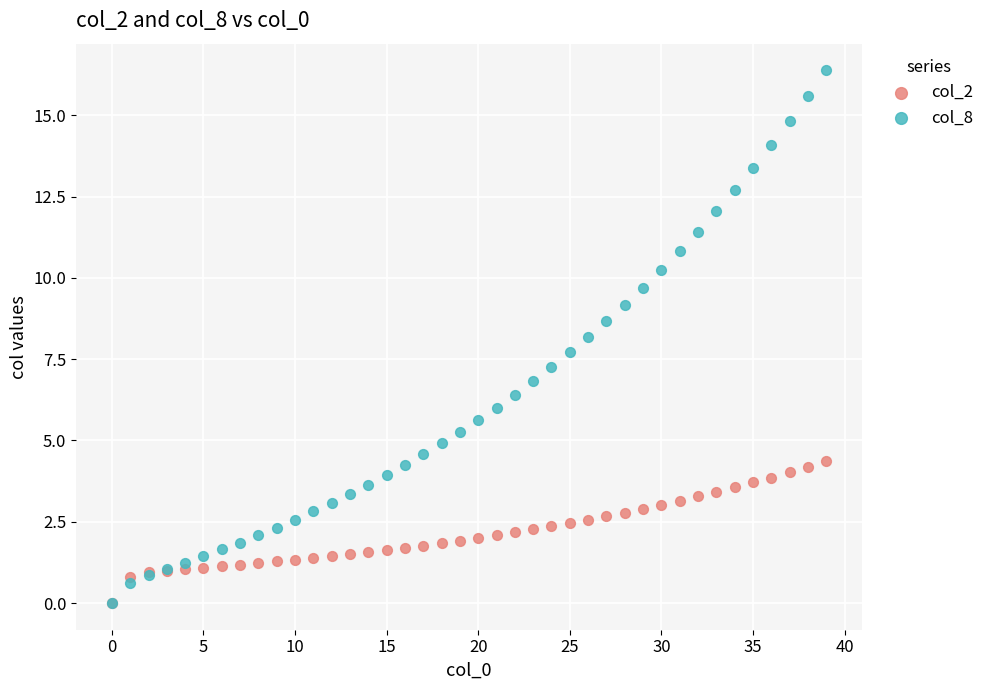

Which series has the largest Y range (max minus min)?

col_8